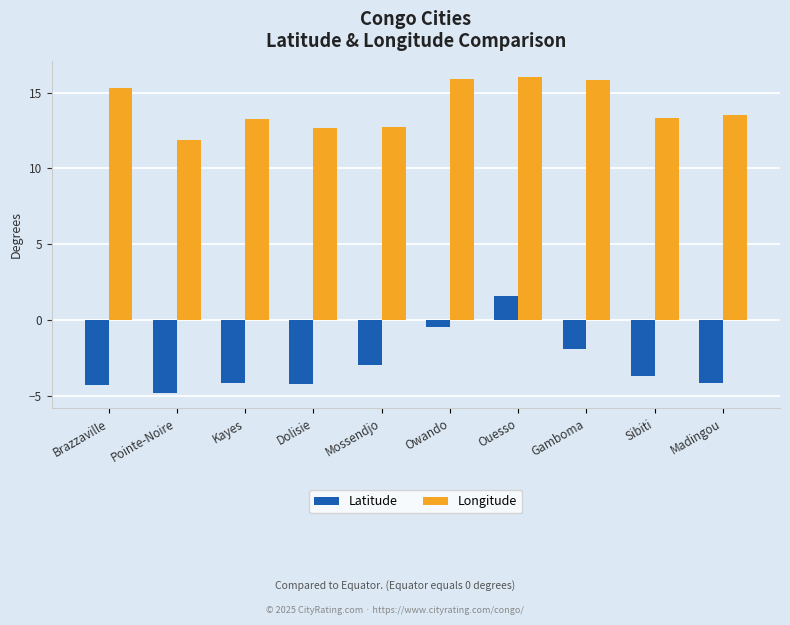

What are all the series names shown in the legend?

Latitude, Longitude